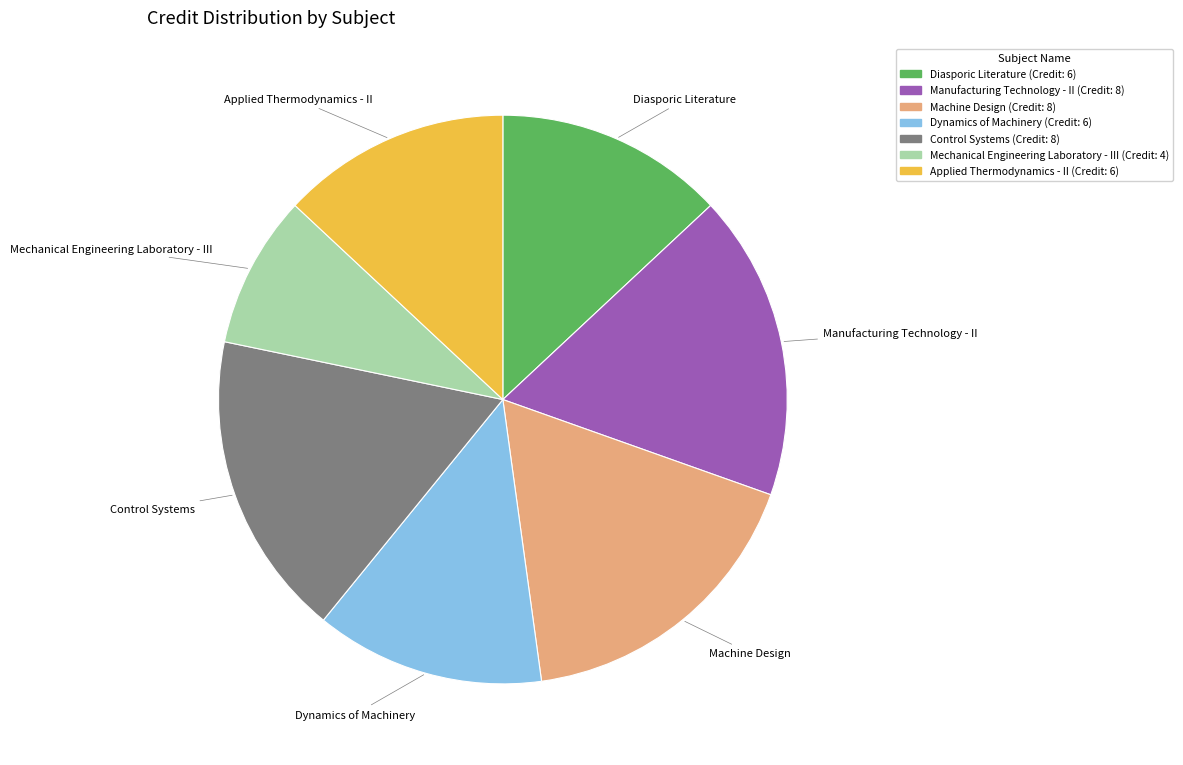

True or false: Dynamics of Machinery accounts for 24% of the total.

False